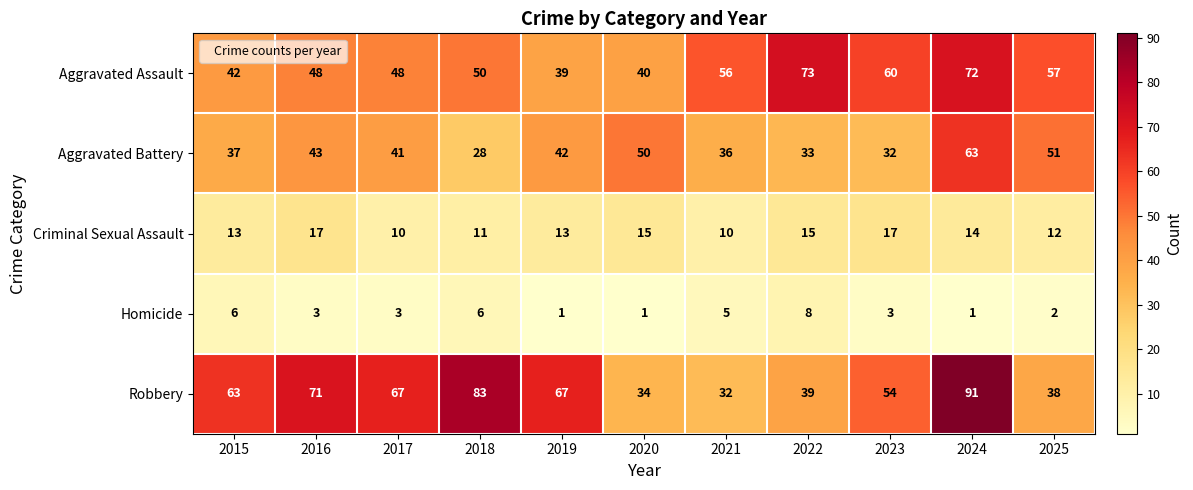

What is the difference between the maximum and minimum values in the Aggravated Battery series?

35